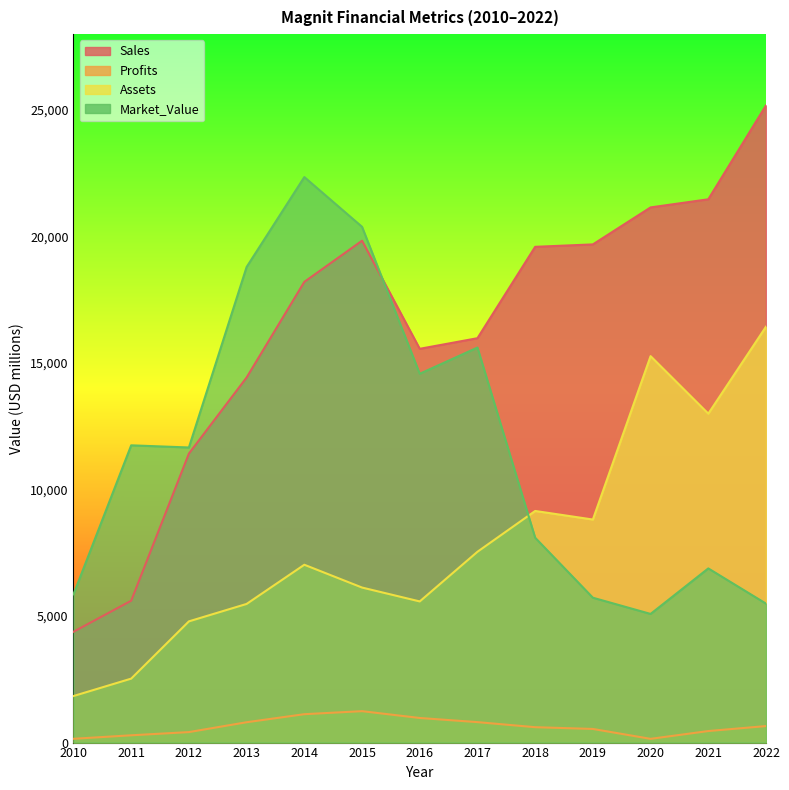

What are all the series names shown in the legend?

Sales, Profits, Assets, Market_Value